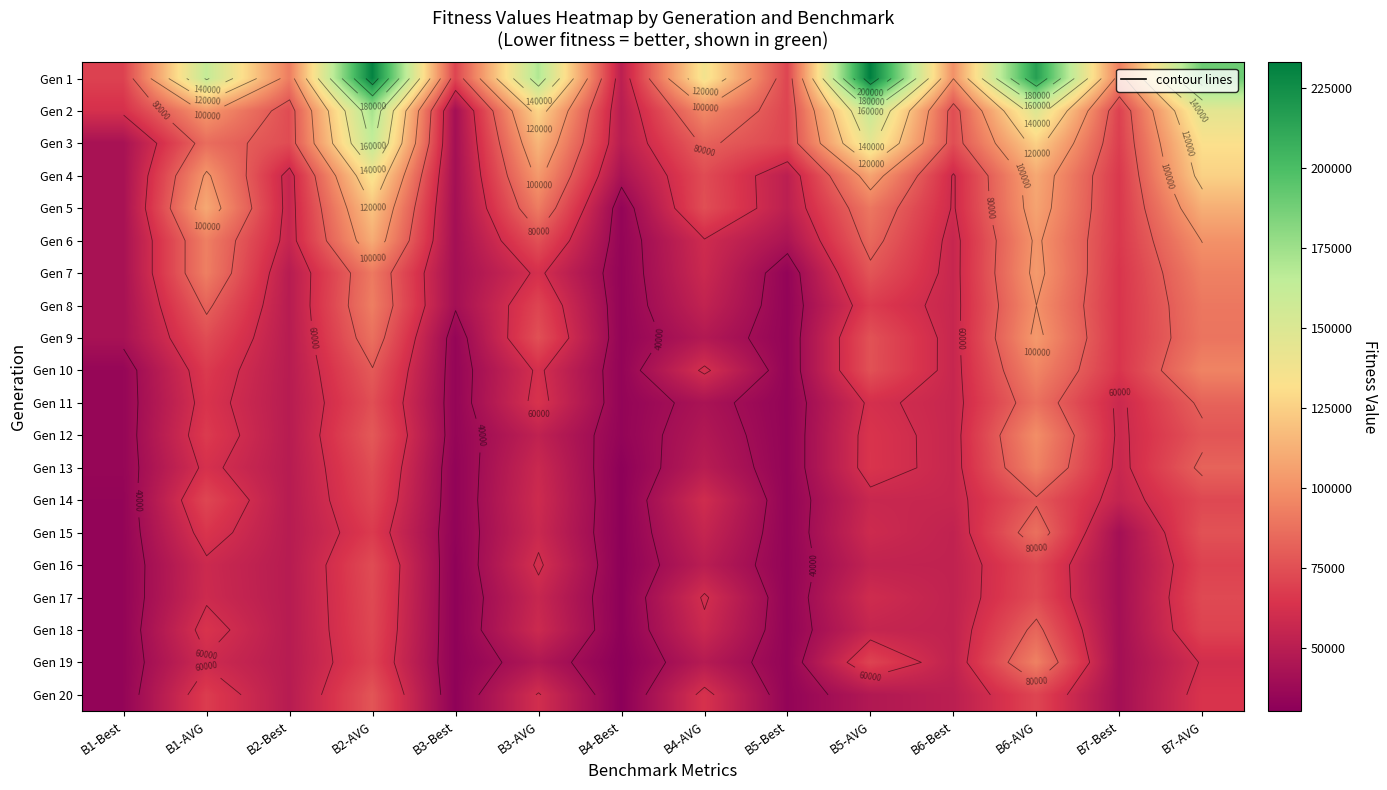

Between B2-Best and B3-Best, which series saw the biggest shift?

Gen 2